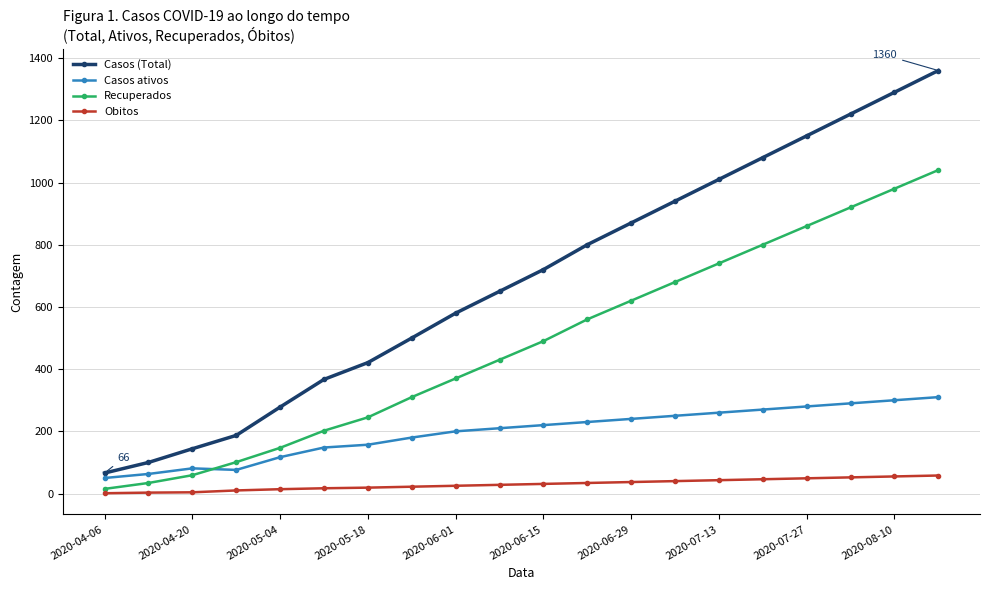

Which series has the largest range (max minus min)?

Casos (Total)